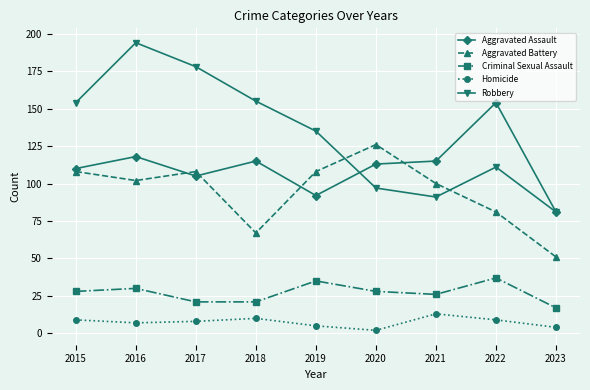

True or false: Aggravated Battery and Homicide cross at least once.

False